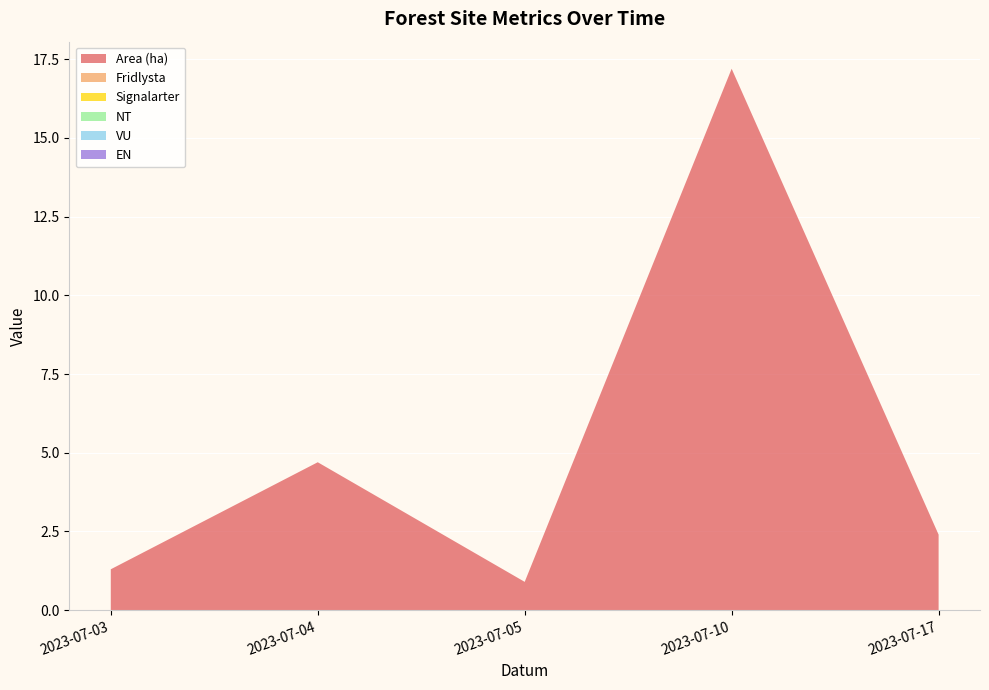

Reading left to right, extract all data points from this chart.

Area (ha): 1.3	4.7	0.9	17.2	2.4
Fridlysta: 0.0	0.0	0.0	0.0	0.0
Signalarter: 0.0	0.0	0.0	0.0	0.0
NT: 0.0	0.0	0.0	0.0	0.0
VU: 0.0	0.0	0.0	0.0	0.0
EN: 0.0	0.0	0.0	0.0	0.0